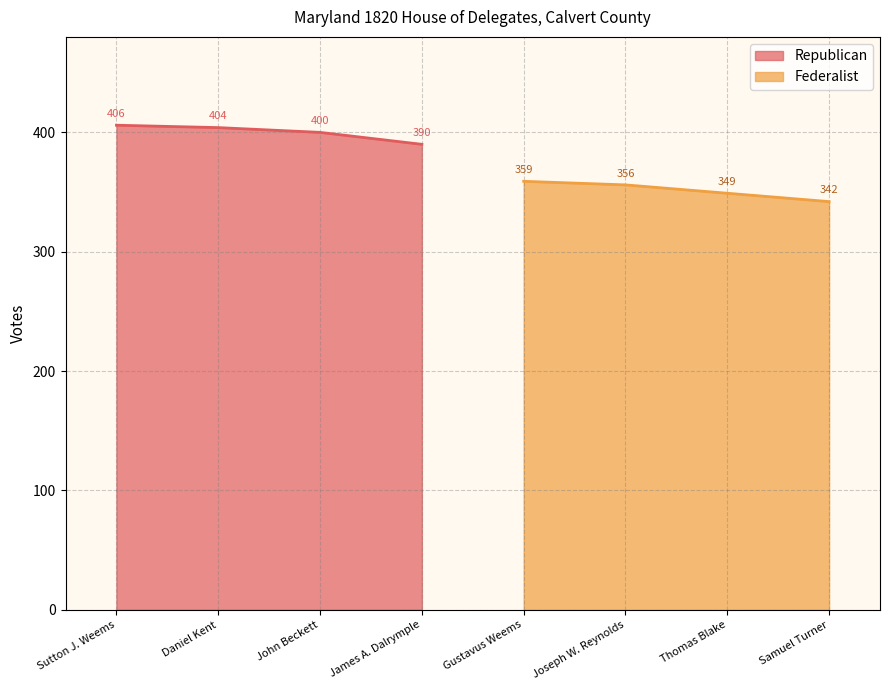

At which label does Republican reach its peak?

Sutton J. Weems